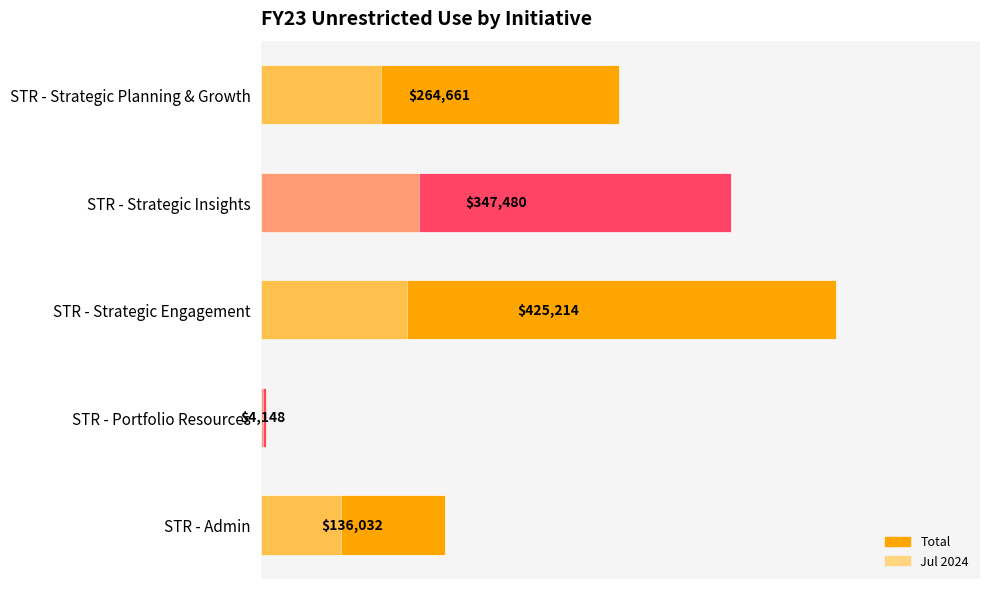

What is the difference between the maximum and second lowest values in the Total series?

289182.0